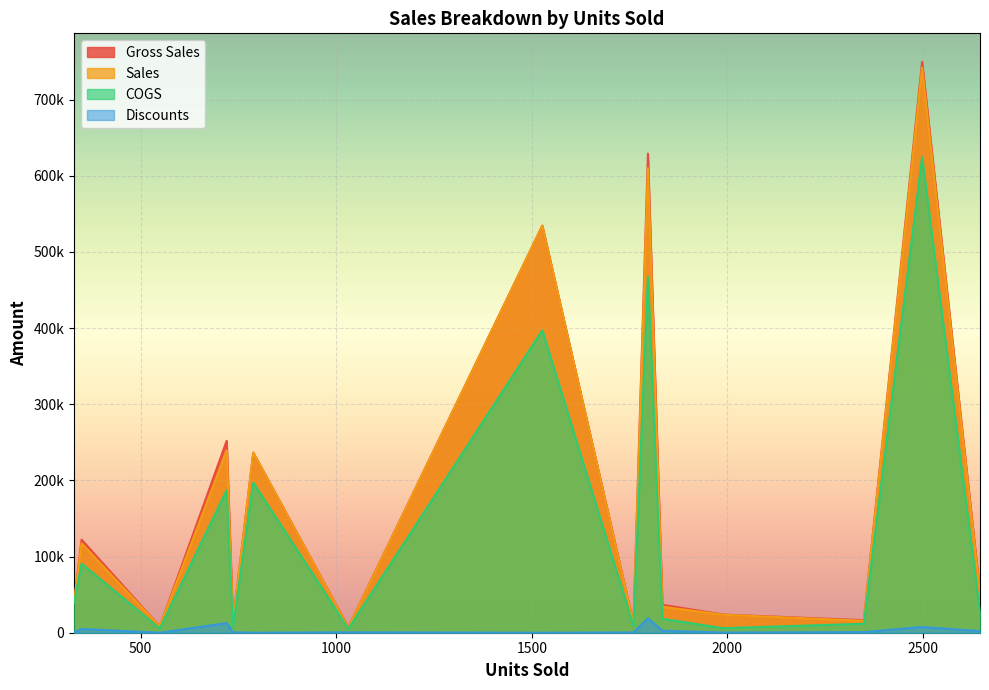

True or false: Gross Sales and COGS intersect in this chart.

False